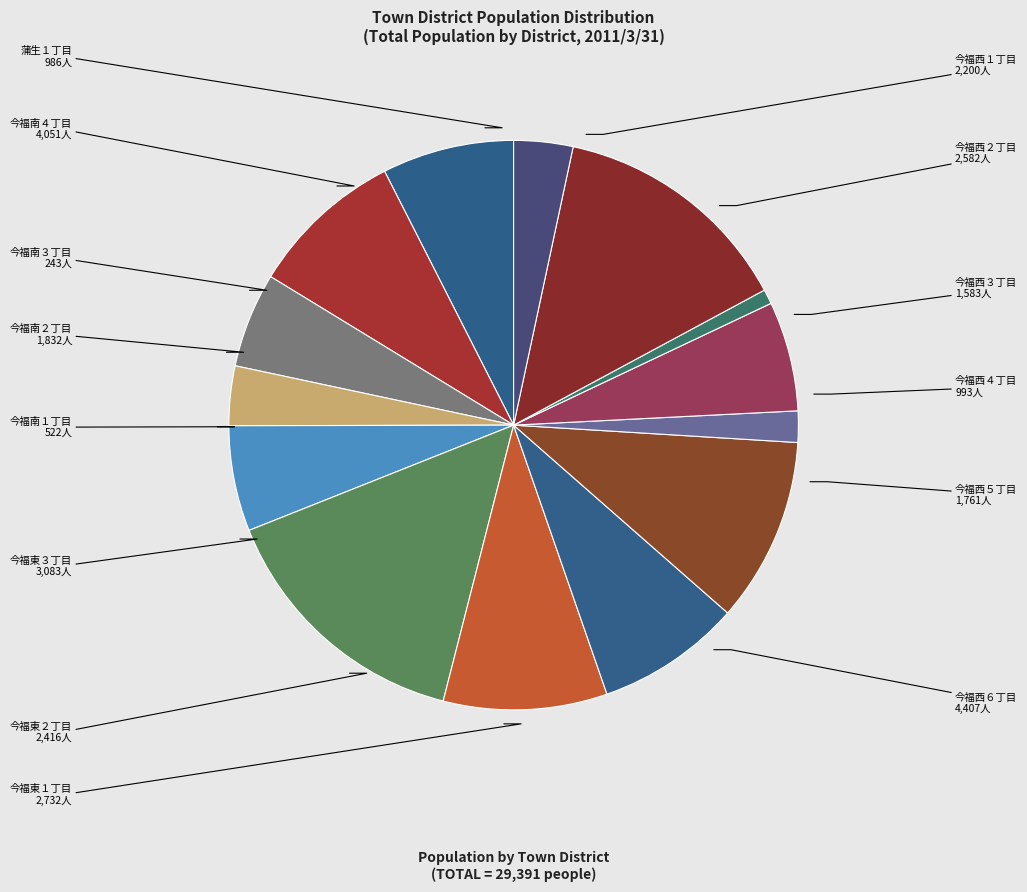

Rank the categories by value from lowest to highest.

今福南３丁目, 今福南１丁目, 蒲生１丁目, 今福西４丁目, 今福西３丁目, 今福西５丁目, 今福南２丁目, 今福西１丁目, 今福東２丁目, 今福西２丁目, 今福東１丁目, 今福東３丁目, 今福南４丁目, 今福西６丁目